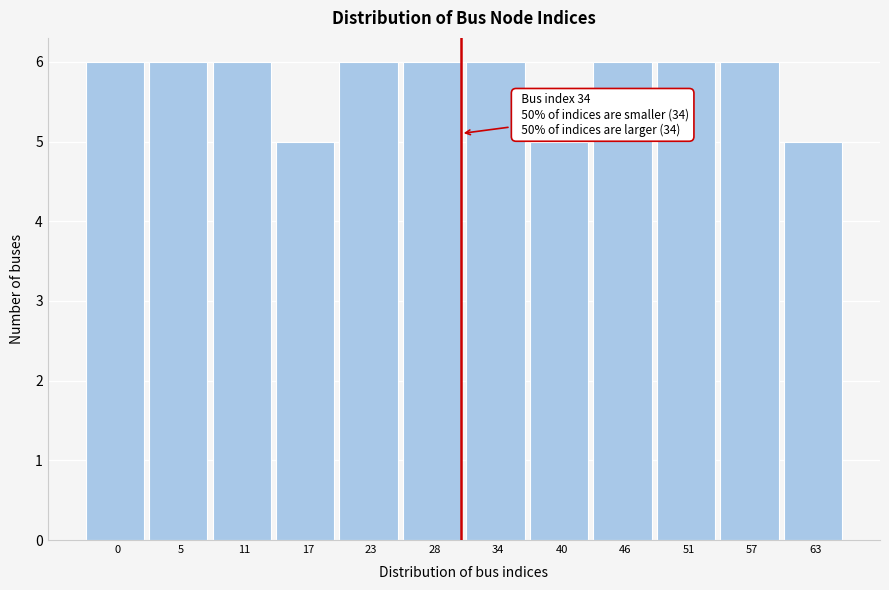

Reading left to right, list all the values displayed in this chart.

0=6	5=6	11=6	17=5	23=6	28=6	34=6	40=5	46=6	51=6	57=6	63=5